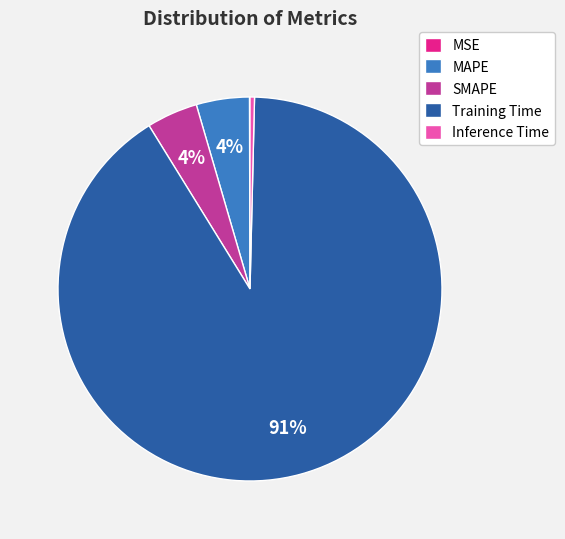

Which slice is the largest?

Training Time